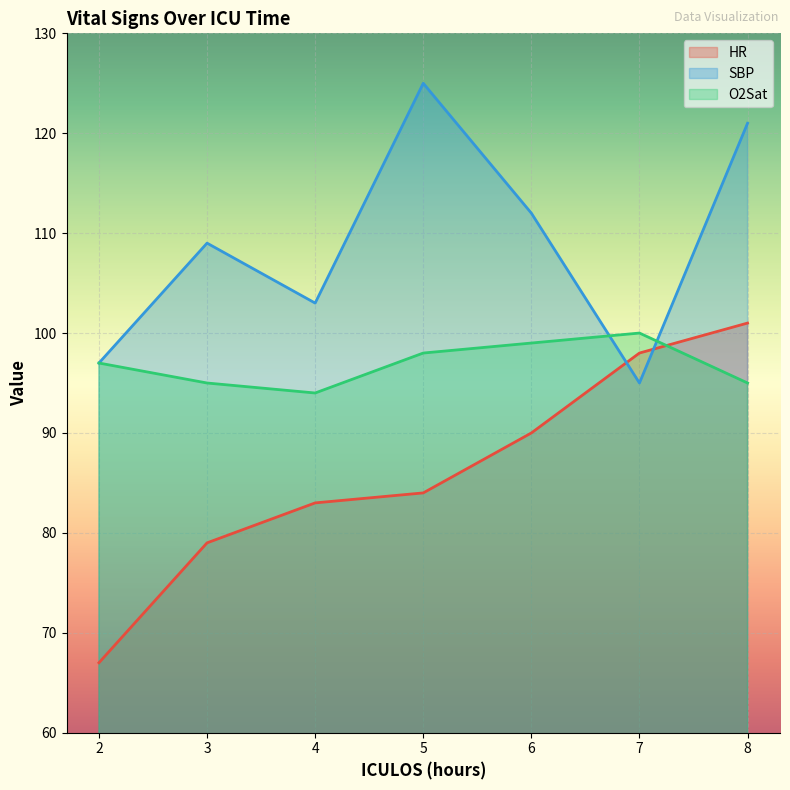

How many data points does each series have?

7